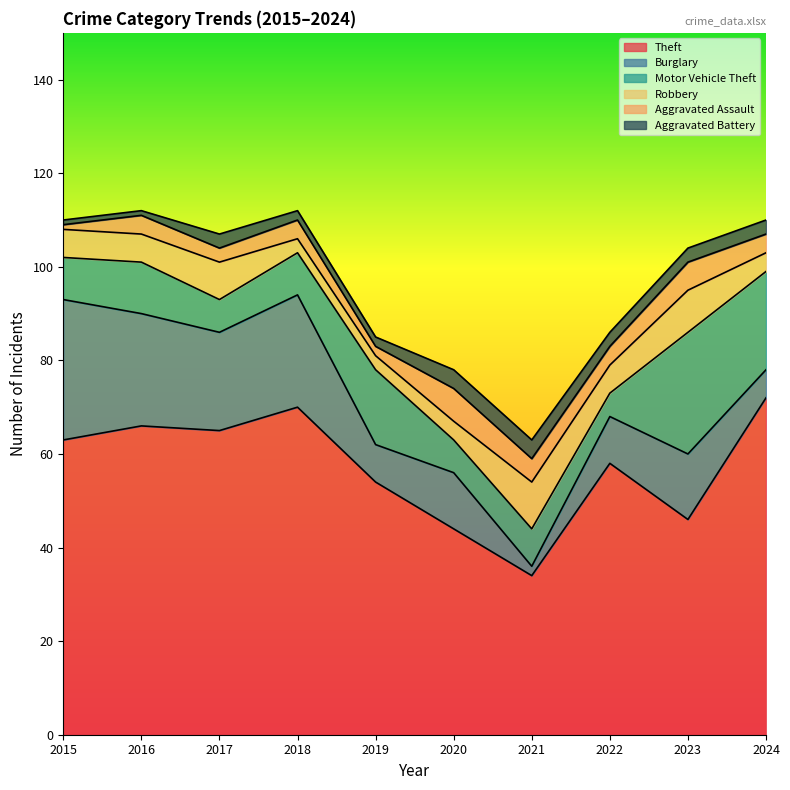

What is the value of the Burglary point at the 3rd from the left?

21